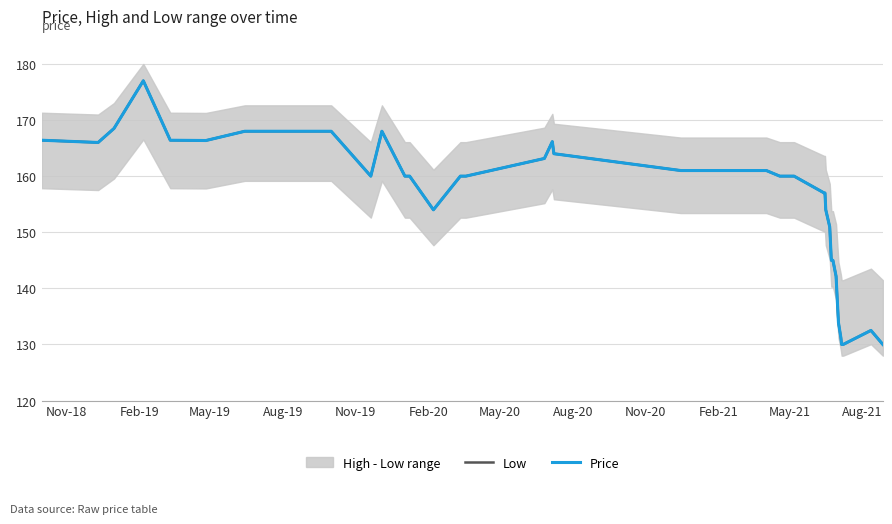

What is the average value of the Price series?

154.9